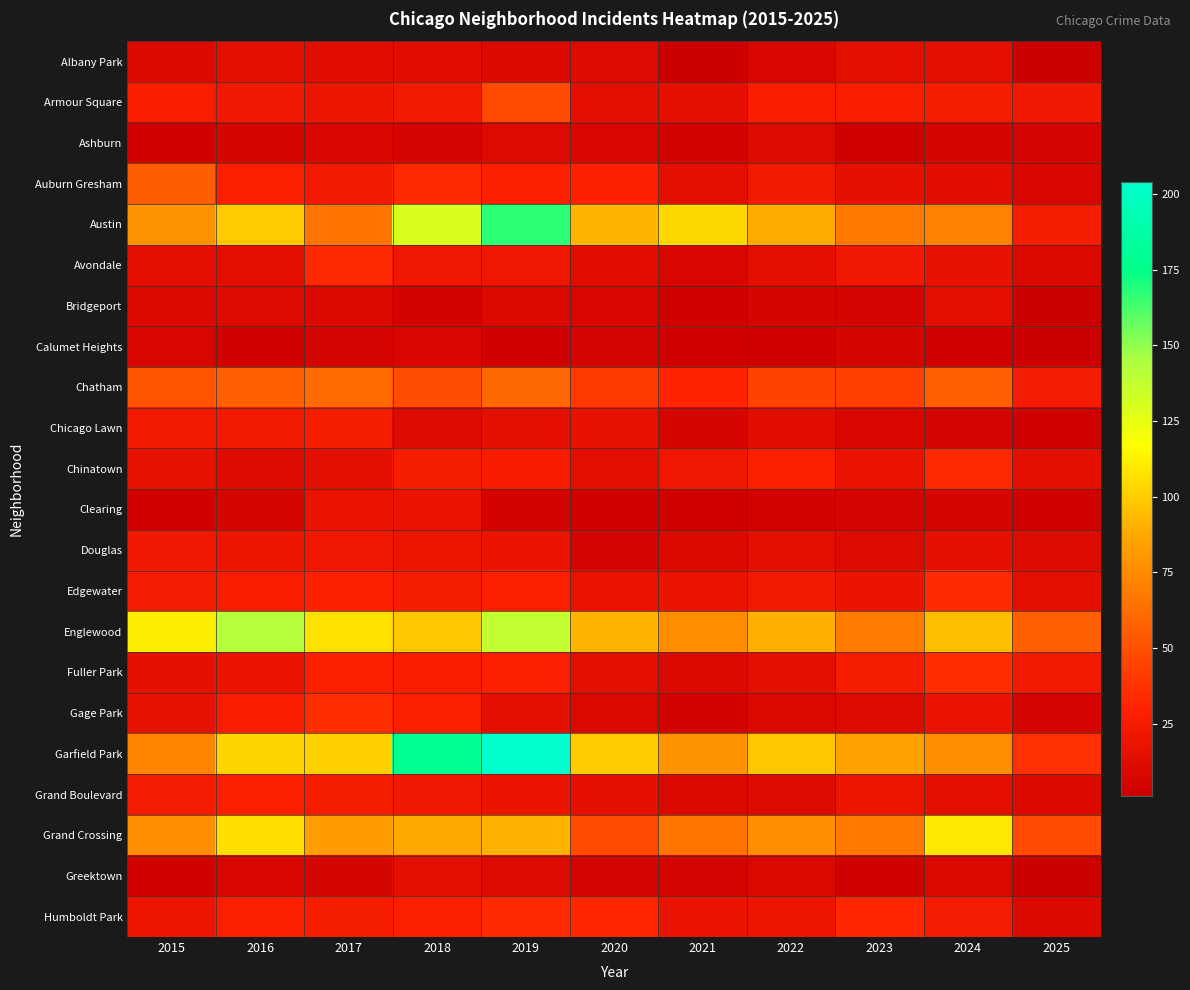

At which category does the chart reach its peak across all series?

2019